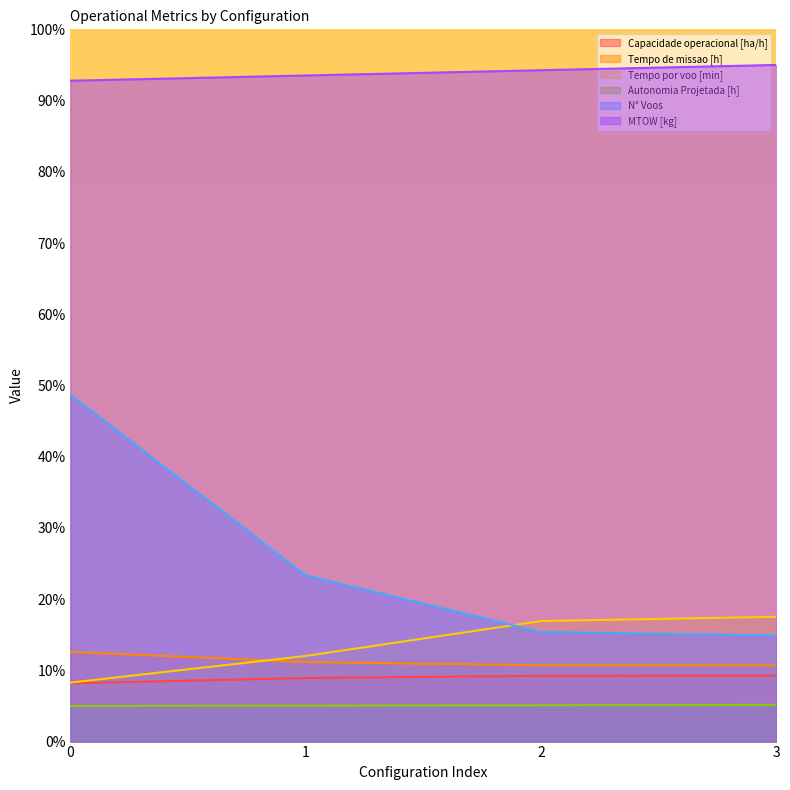

Reading right to left, what are all the values shown in this chart?

Capacidade operacional [ha/h]: 3=9.2	2=9.2	1=8.9	0=8.2
Tempo de missao [h]: 3=10.7	2=10.7	1=11.2	0=12.6
Tempo por voo [min]: 3=17.5	2=16.9	1=12.0	0=8.3
Autonomia Projetada [h]: 3=5.1	2=5.1	1=5.0	0=5.0
N° Voos: 3=14.9	2=15.4	1=23.3	0=48.7
MTOW [kg]: 3=95.0	2=94.3	1=93.5	0=92.8